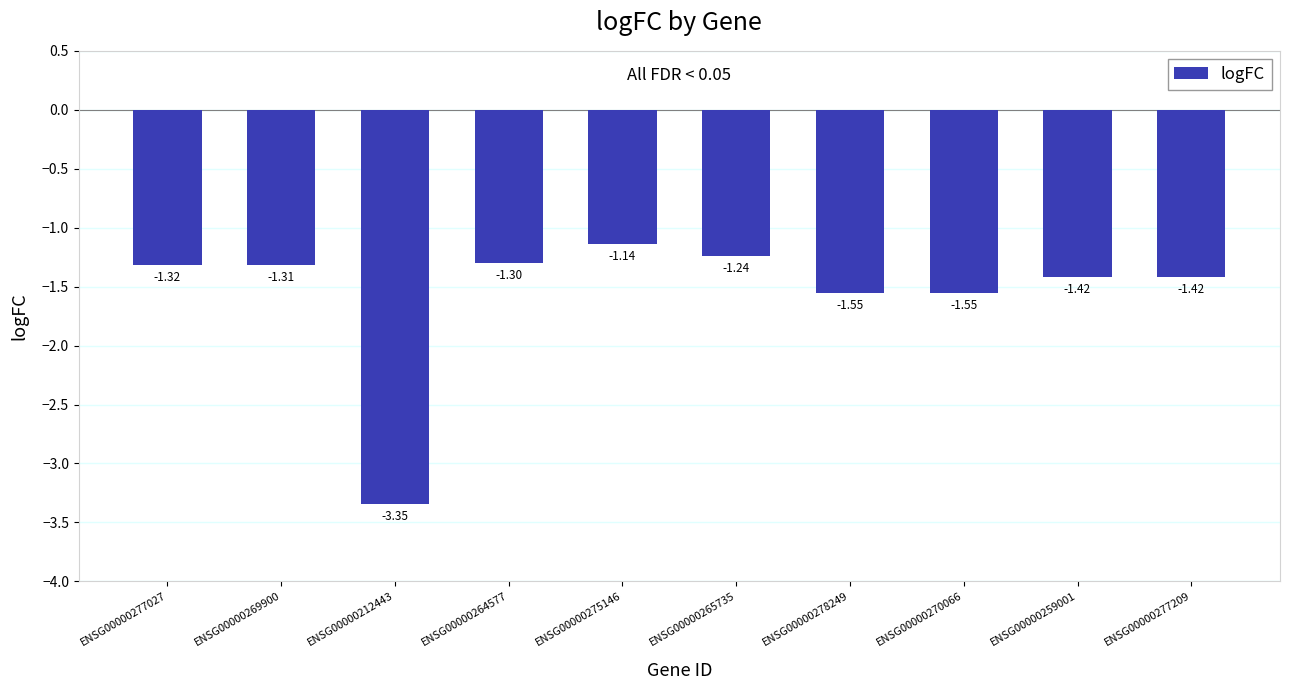

Which has a higher value, ENSG00000259001 or ENSG00000269900?

ENSG00000269900